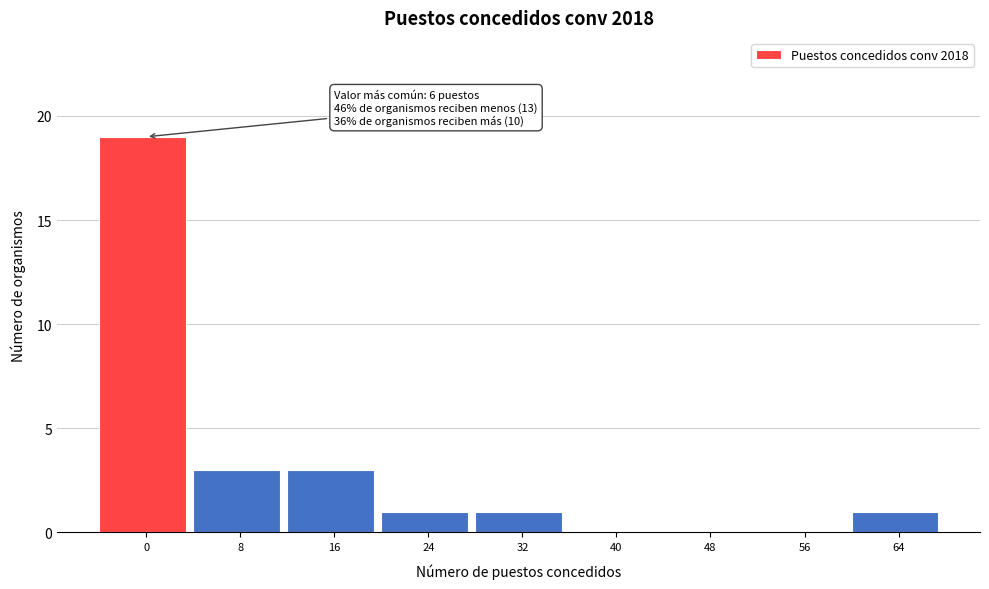

Reading right to left, list all the values displayed in this chart.

64=1	56=0	48=0	40=0	32=1	24=1	16=3	8=3	0=19